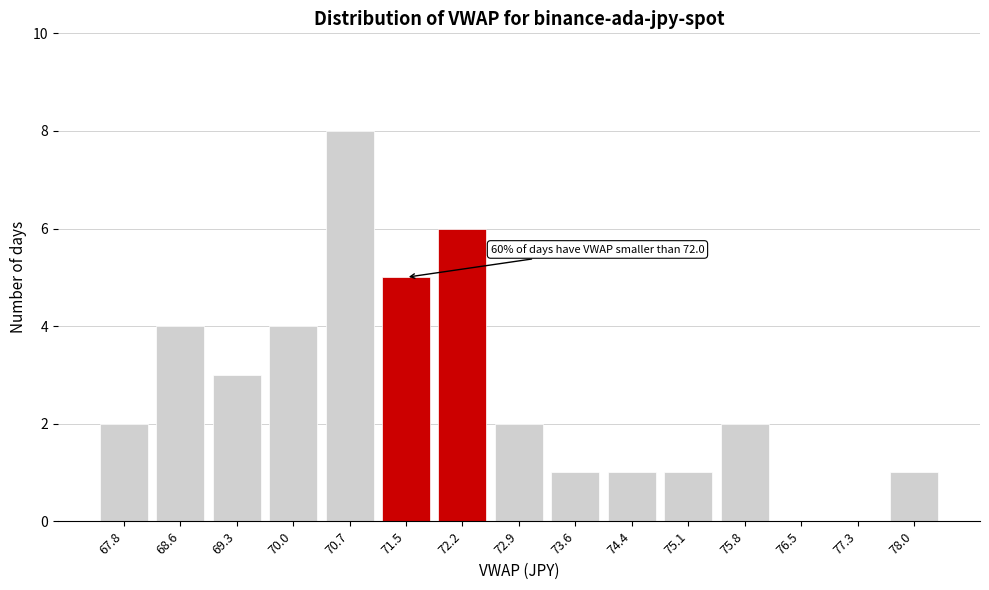

Reading left to right, list all the values displayed in this chart.

67.8=2	68.6=4	69.3=3	70.0=4	70.7=8	71.5=5	72.2=6	72.9=2	73.6=1	74.4=1	75.1=1	75.8=2	76.5=0	77.3=0	78.0=1